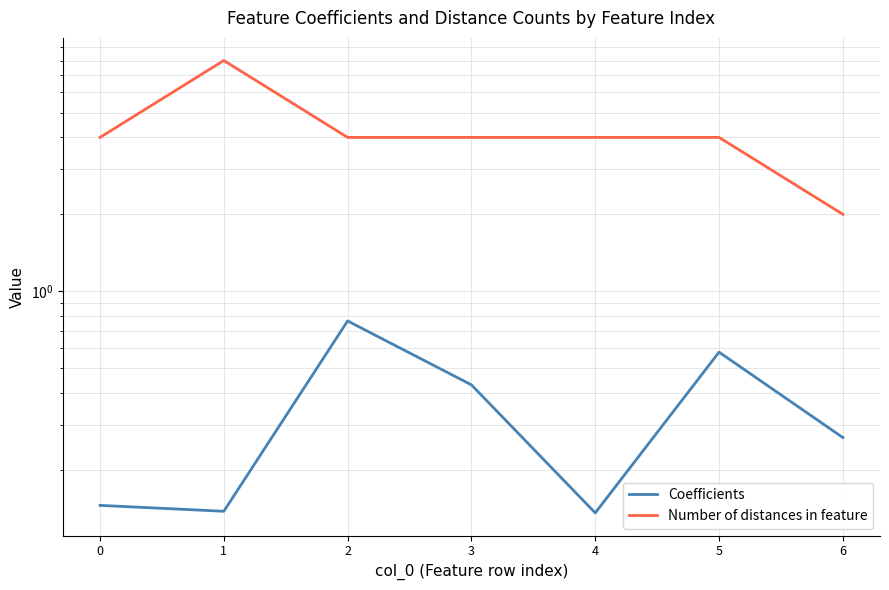

Between 1 and 4, which is larger?

1